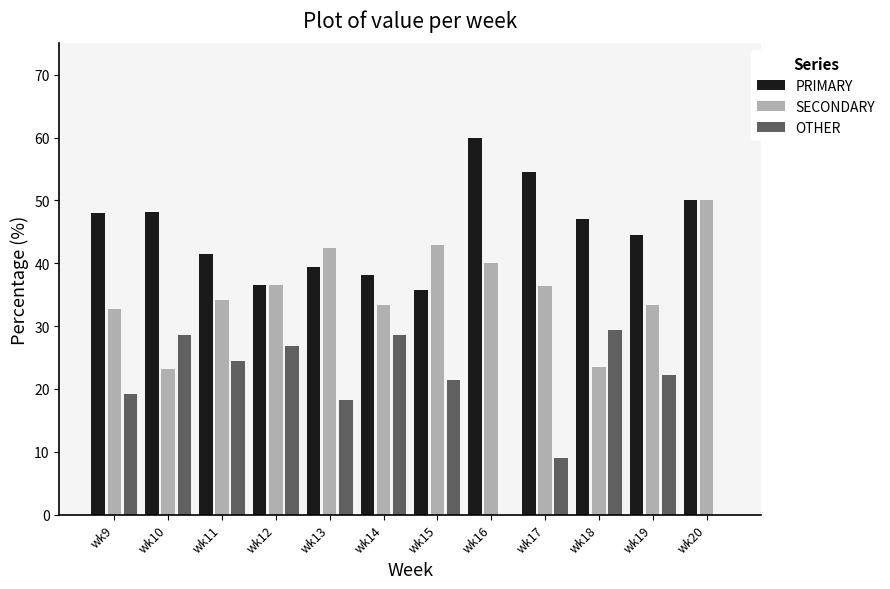

Which series changed the most between wk11 and wk12?

PRIMARY